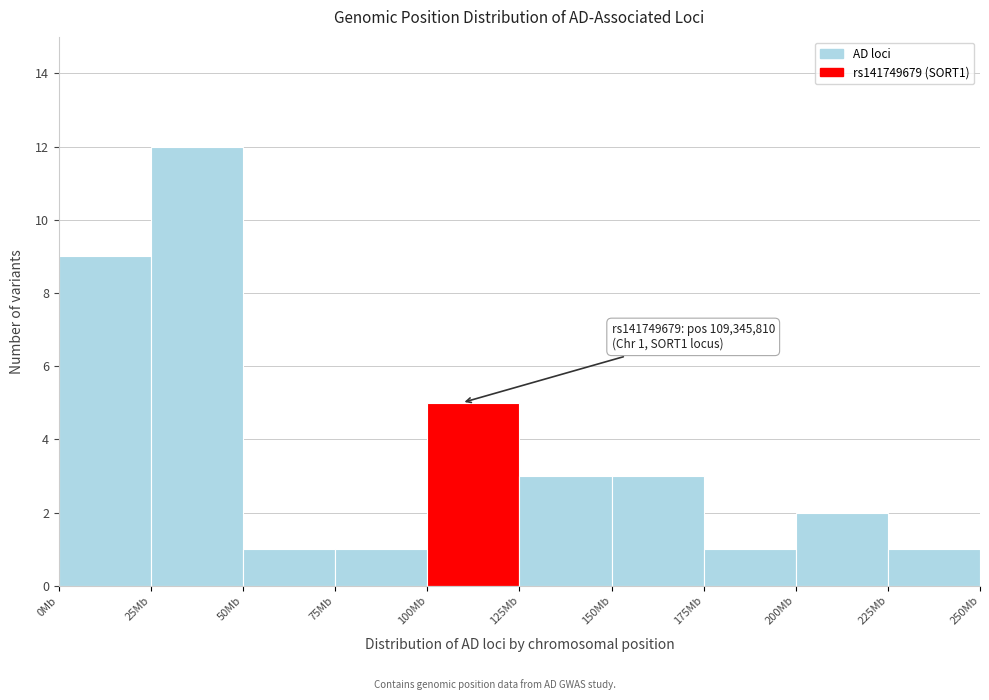

Reading left to right, list all the values displayed in this chart.

9	12	1	1	5	3	3	1	2	1